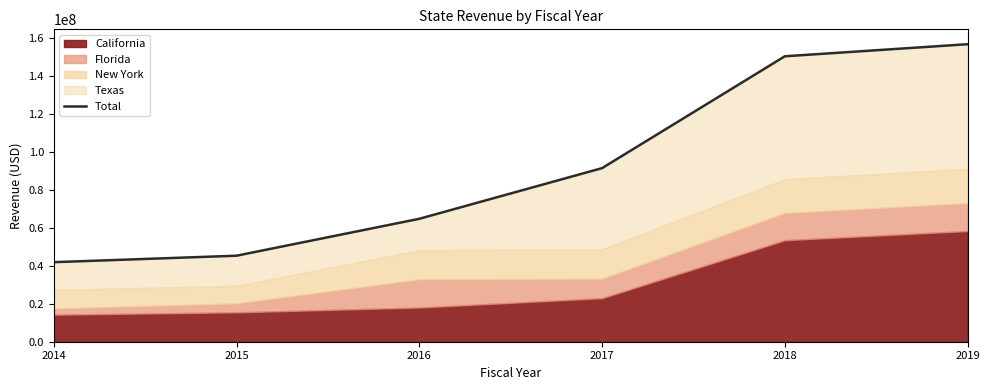

What is the average value?

91724753